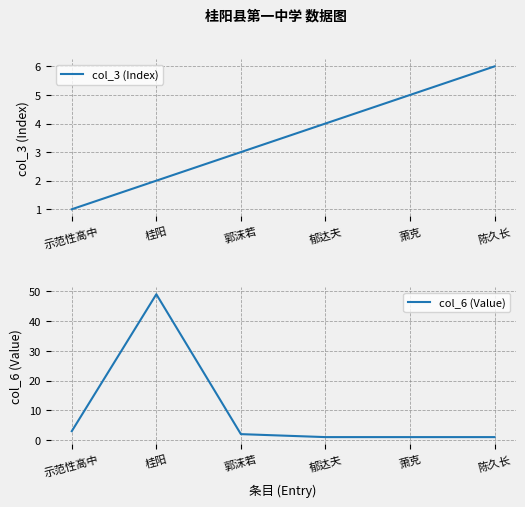

What is the label of the 3rd point from the left?

郭沫若